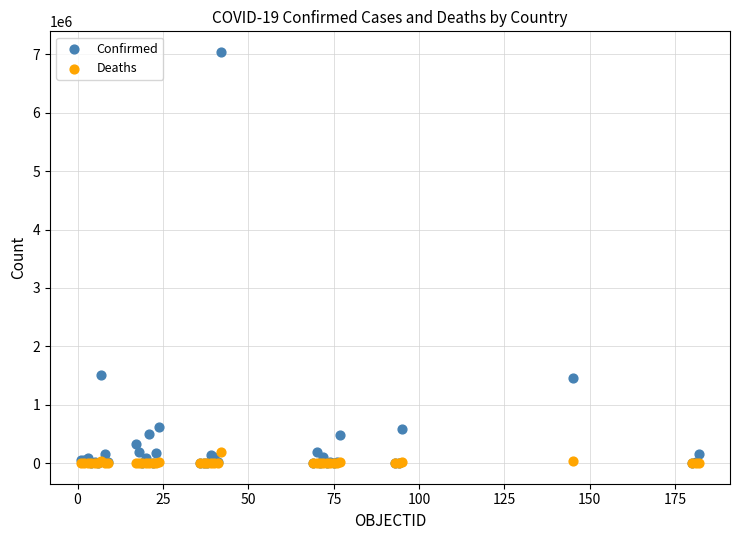

What are all the series names shown in the legend?

Confirmed, Deaths